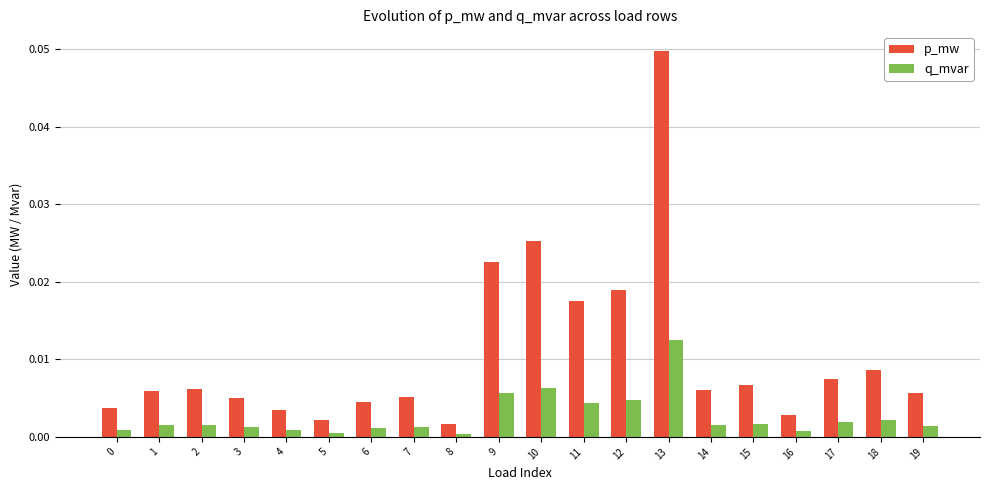

Is the value of q_mvar at 11 greater than the value of p_mw at 2?

No